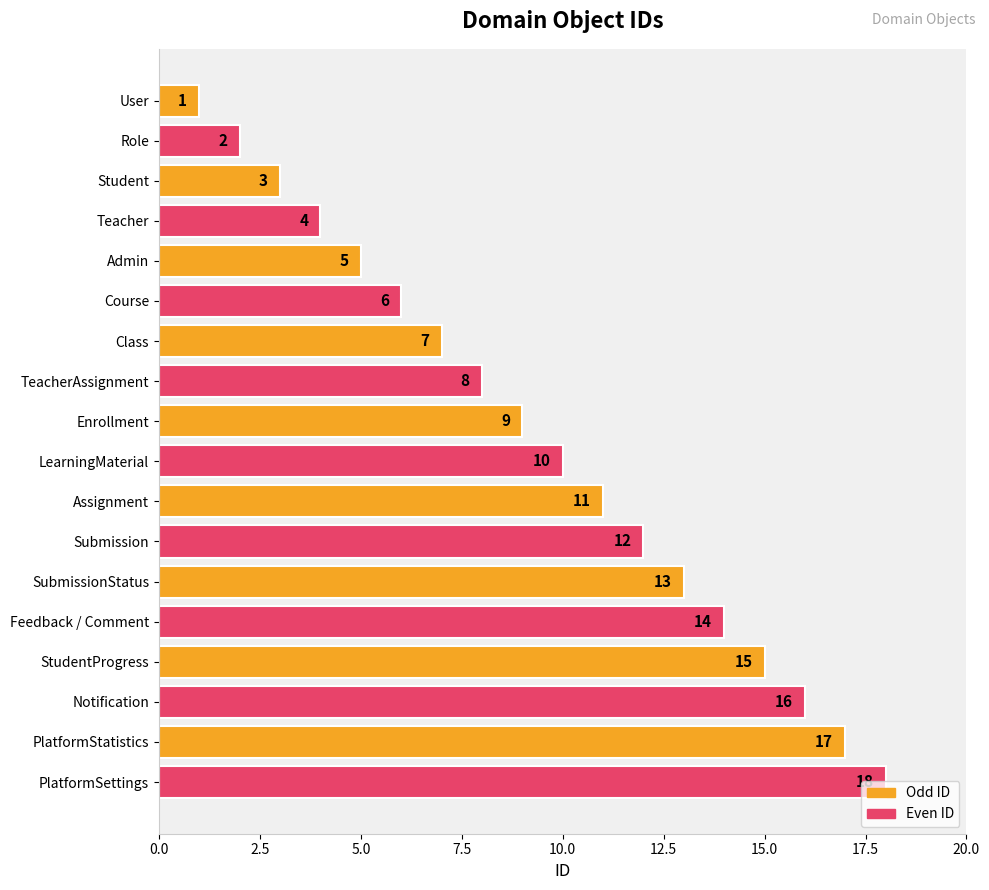

The chart shows a value of 2 at Class. True or false?

False